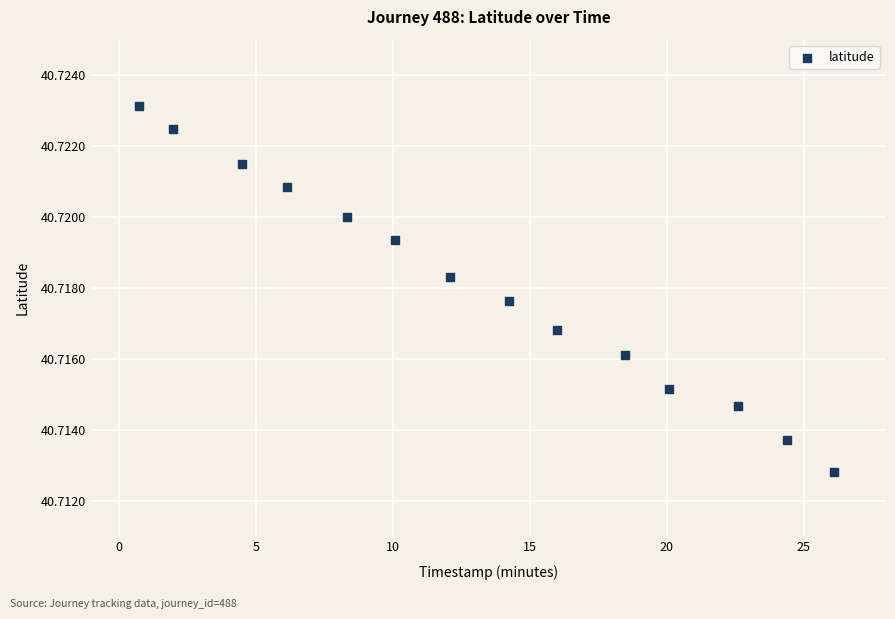

What is the range of X values (max minus min)?

25.4